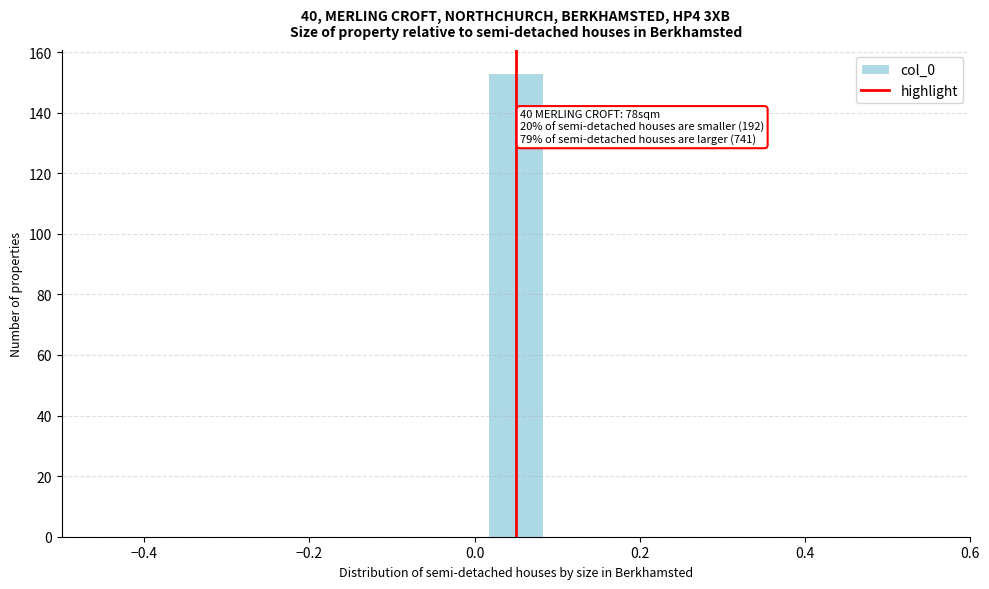

Around what value on the x-axis is the tallest bar? Give the approximate position of its centre, as read against the axis.

0.06